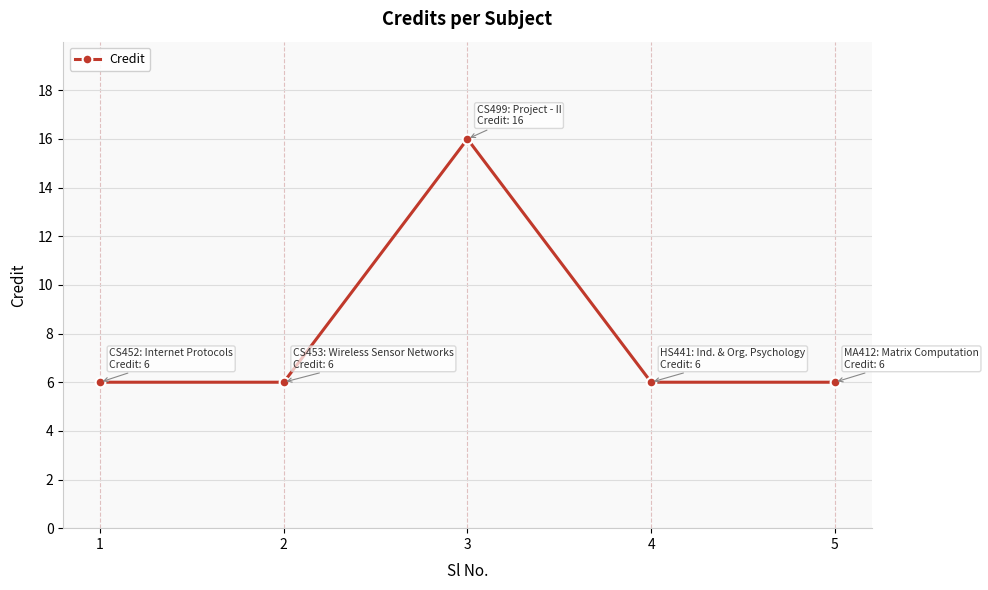

At which category does the chart reach its peak across all series?

3